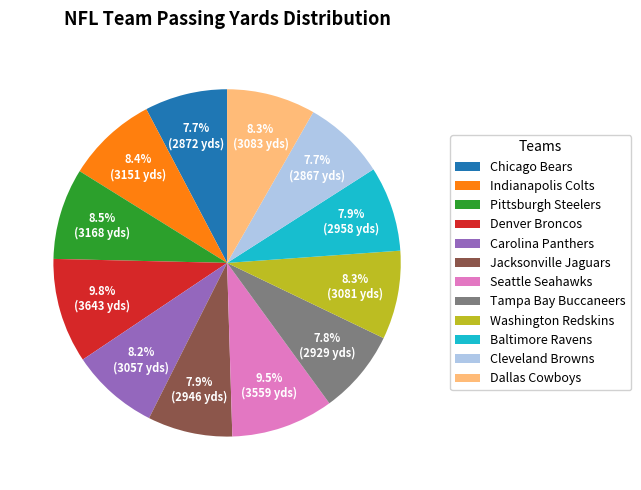

To the nearest percent, what portion does Denver Broncos represent?

10%